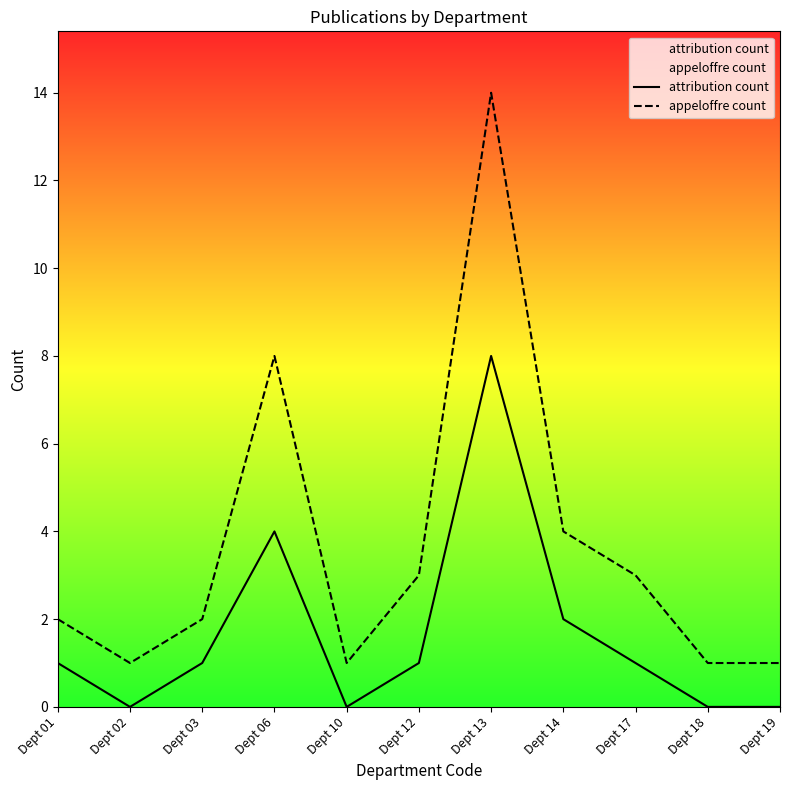

Reading left to right, what are all the values shown in this chart?

attribution count: Dept 01=1	Dept 02=0	Dept 03=1	Dept 06=4	Dept 10=0	Dept 12=1	Dept 13=8	Dept 14=2	Dept 17=1	Dept 18=0	Dept 19=0
appeloffre count: Dept 01=2	Dept 02=1	Dept 03=2	Dept 06=8	Dept 10=1	Dept 12=3	Dept 13=14	Dept 14=4	Dept 17=3	Dept 18=1	Dept 19=1